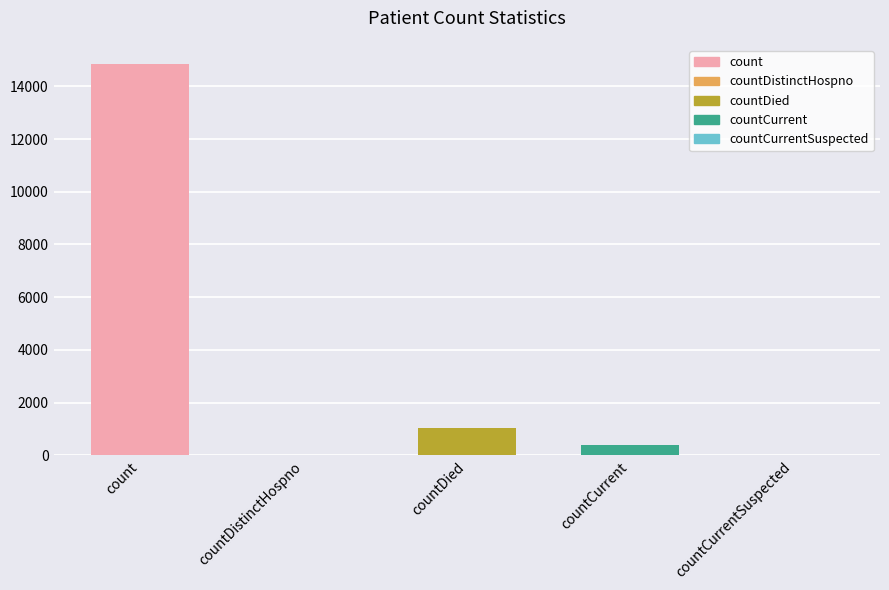

How many series are shown in this chart?

1